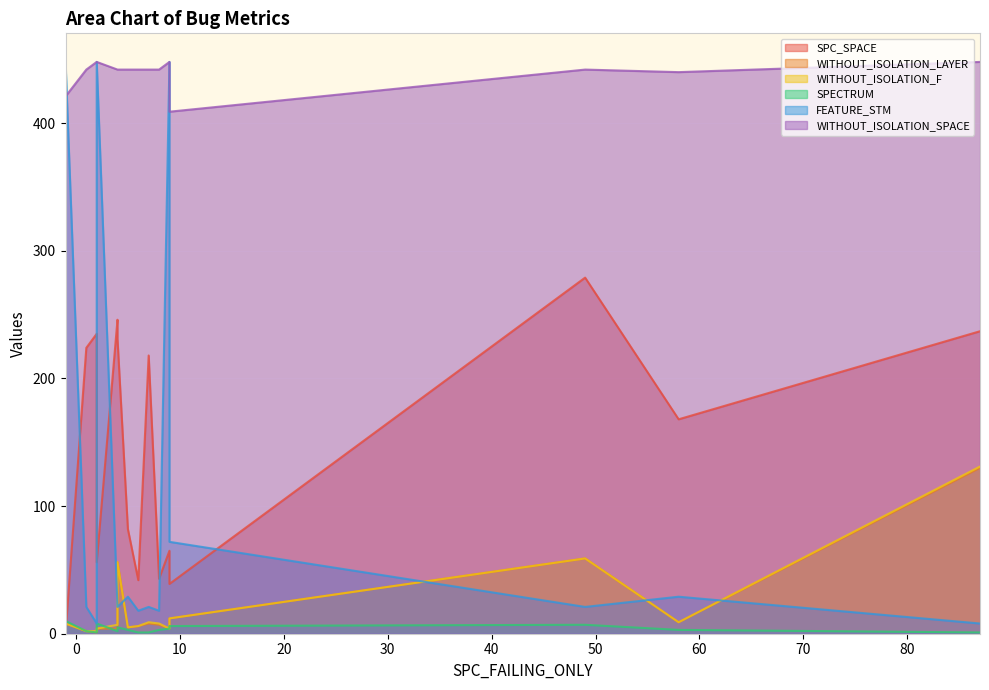

How many categories are shown in the chart?

17